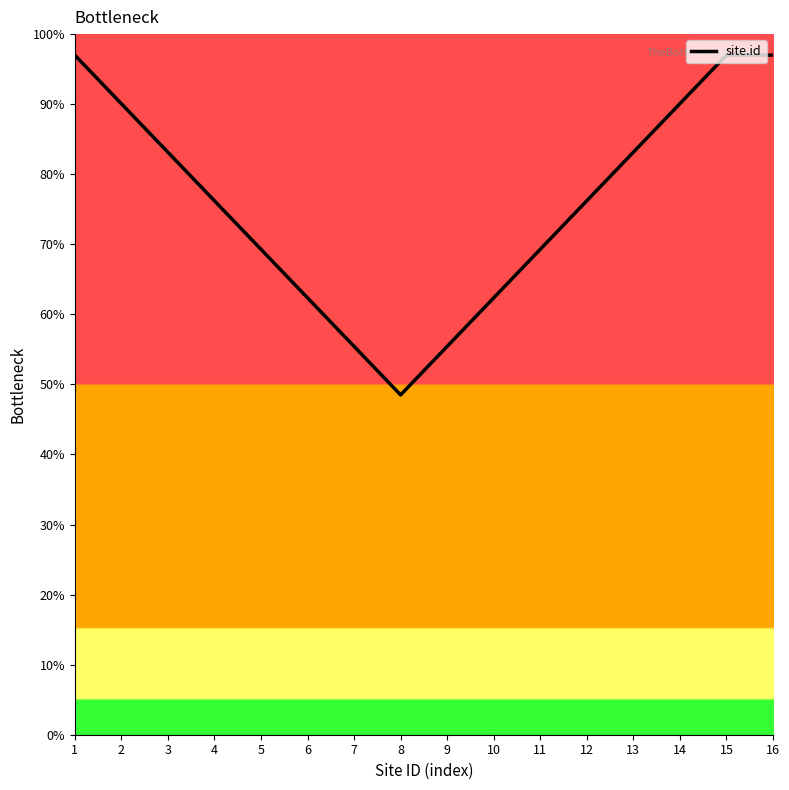

Does the chart display data point markers on the line(s)?

No